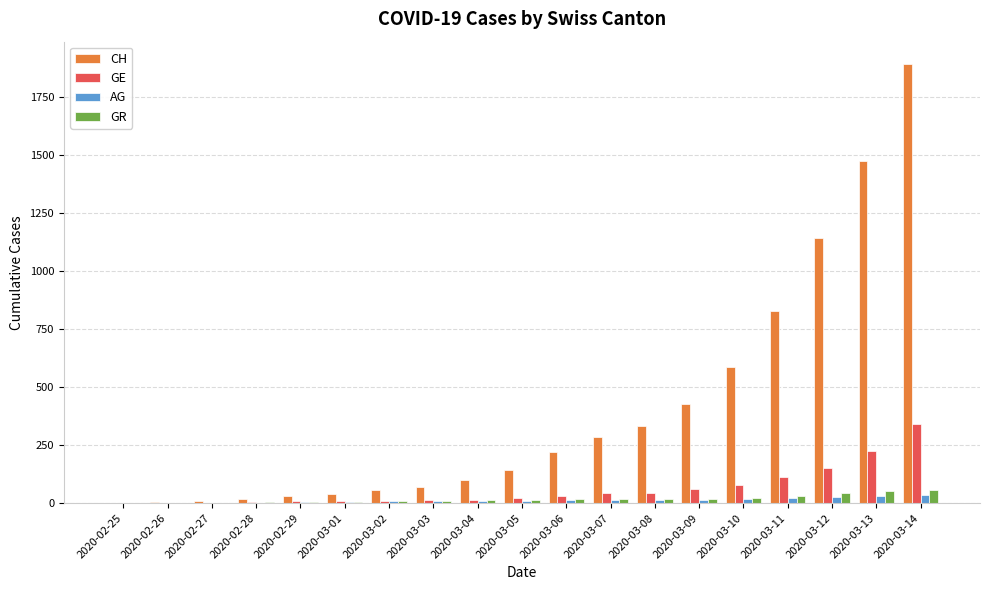

True or false: GR has a value of 31 at 2020-03-11.

True